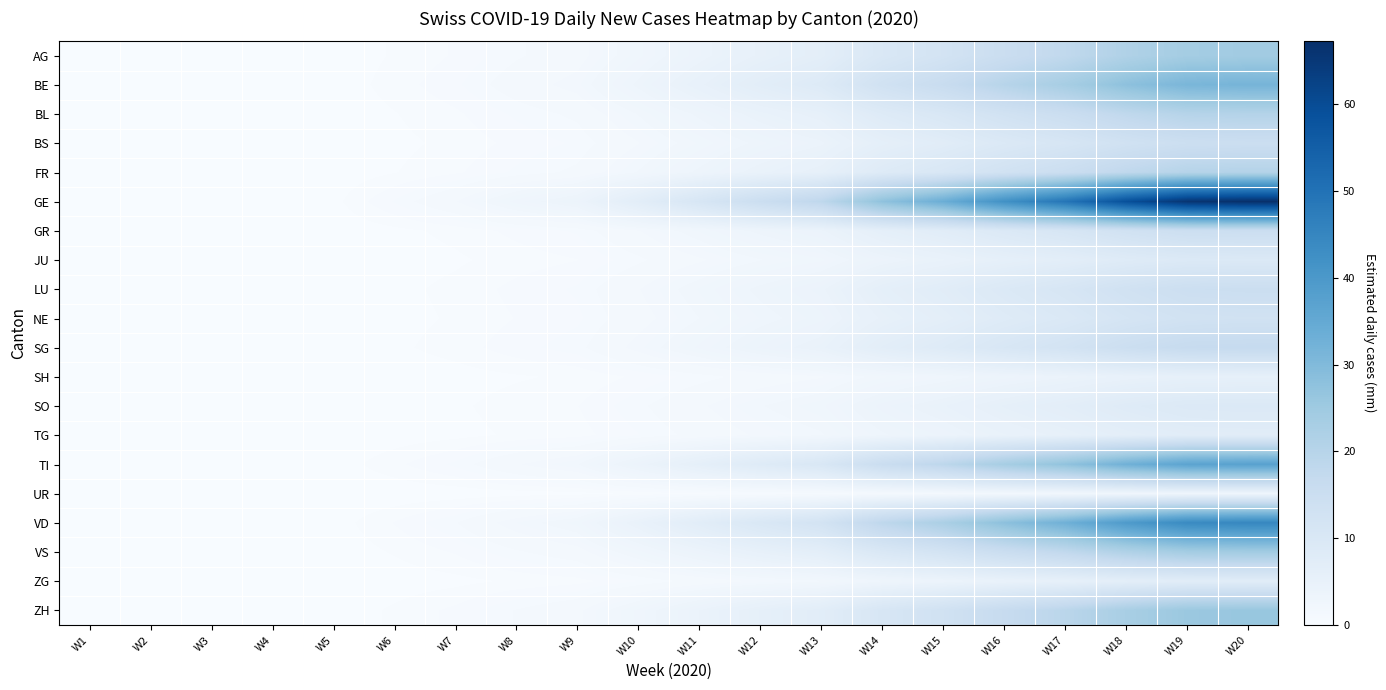

At which category is the sum across all series the highest?

W20